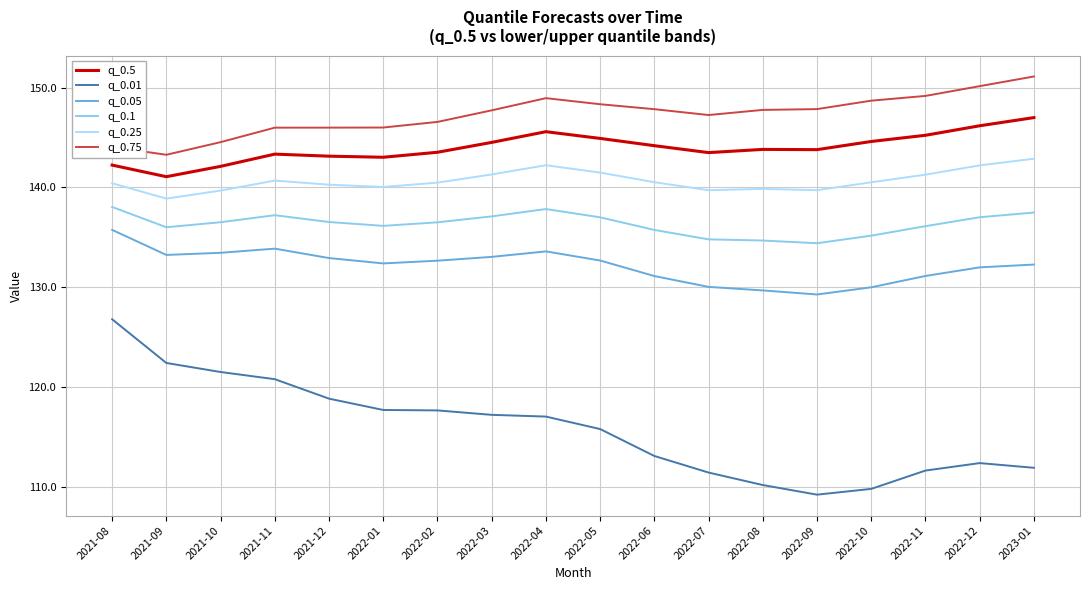

What is the total value across all series at 2022-02?

817.4